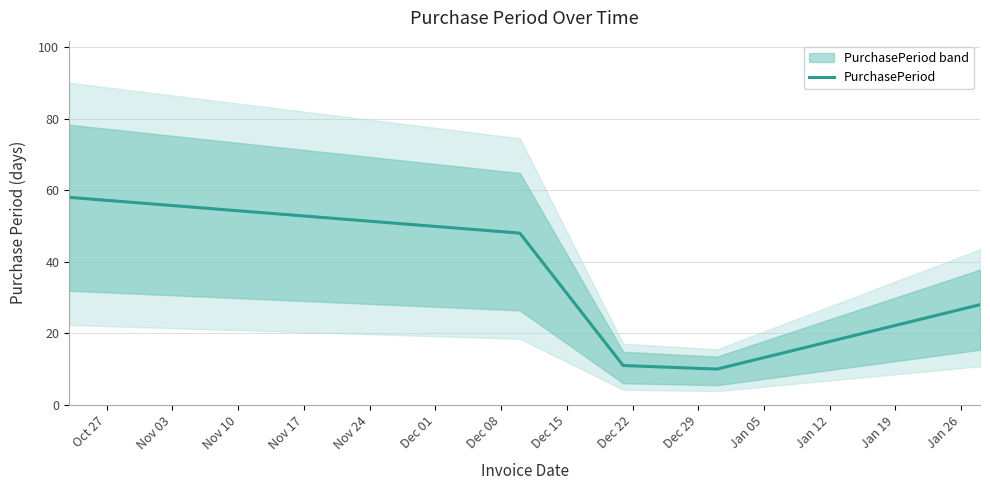

What position from the left is Nov 17?

4